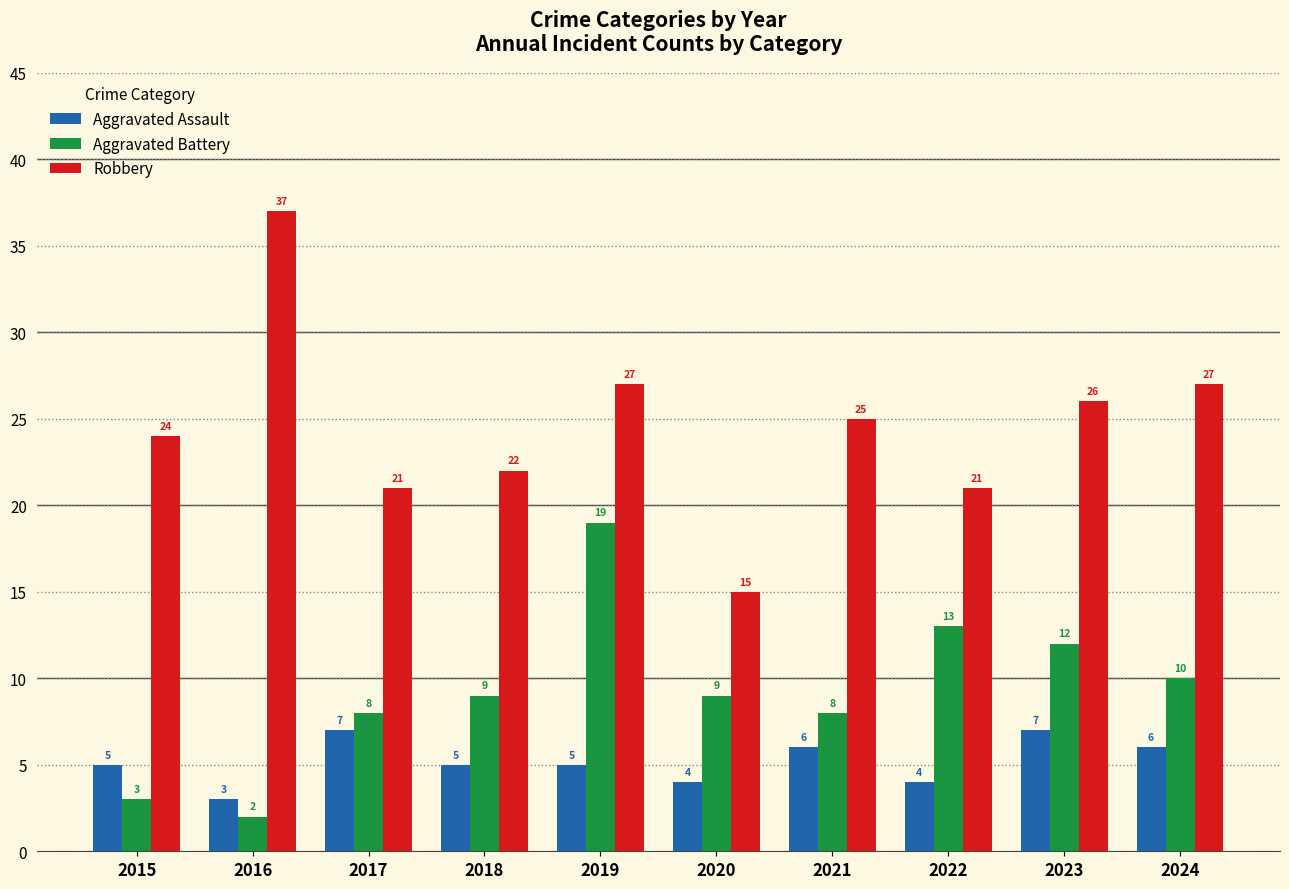

What is the smallest value displayed?

2